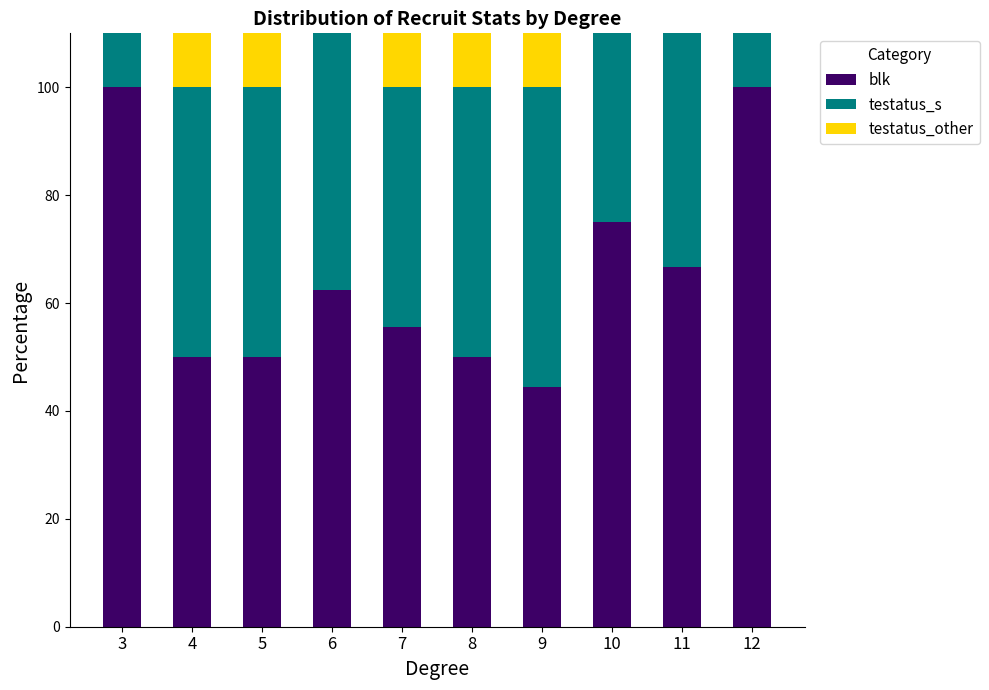

What is the difference between the highest and lowest values at 12?

100.0